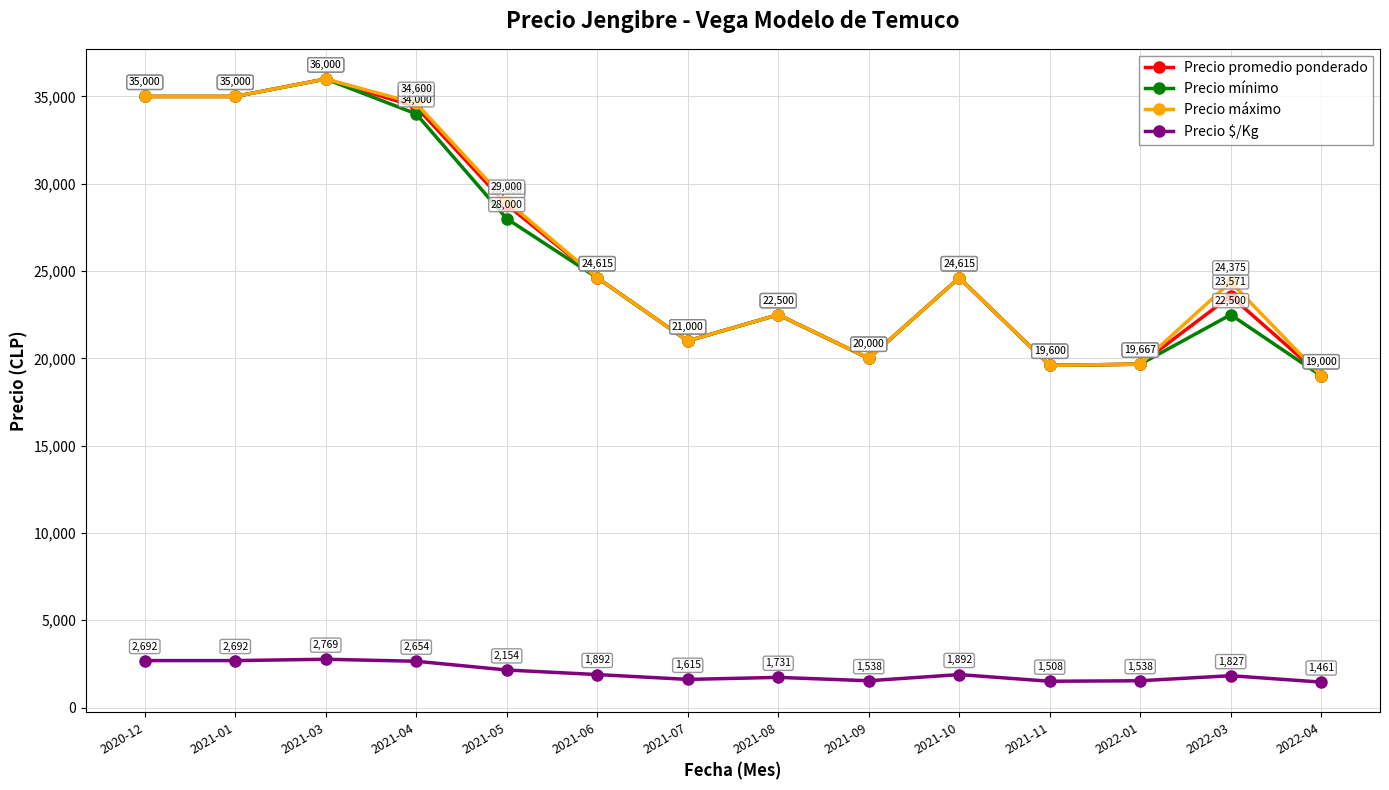

At which category is the sum across all series the highest?

2021-03